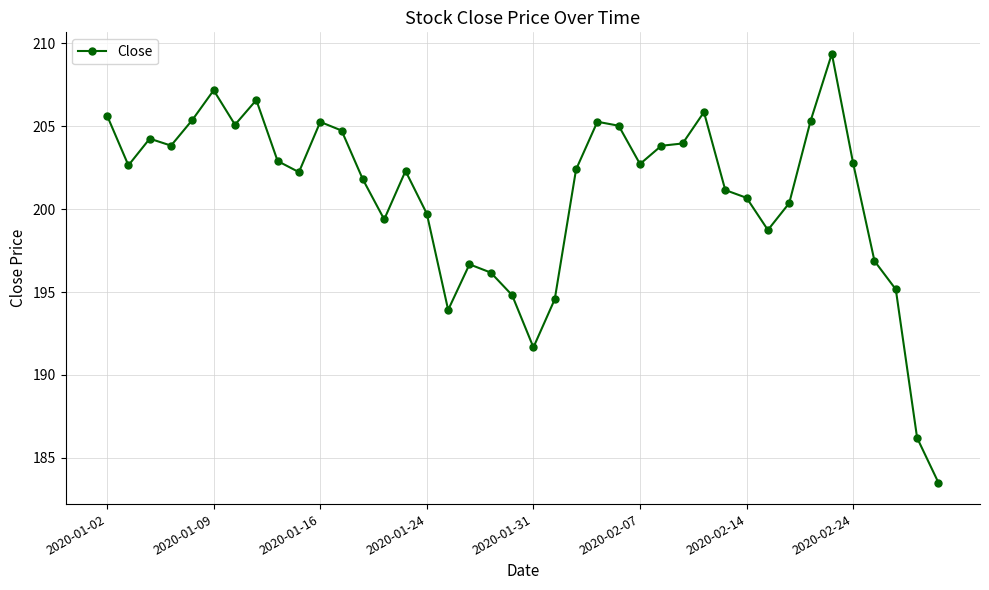

True or false: there are more than 2 points higher than both neighbors.

True